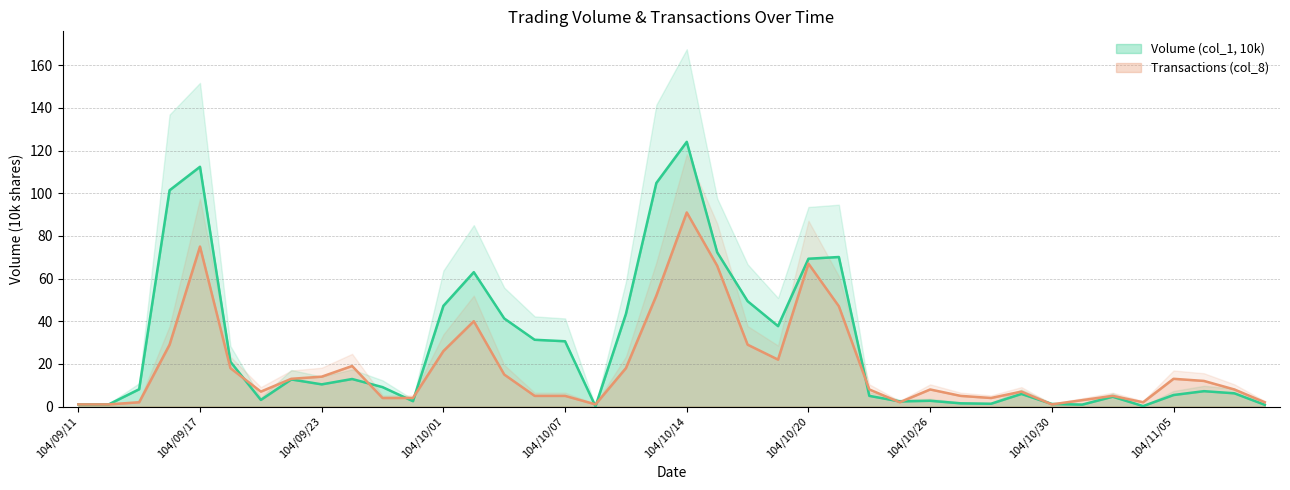

Rank the categories by Transactions (col_8) value from highest to lowest.

104/10/14, 104/09/17, 104/10/20, 104/10/15, 104/10/13, 104/10/21, 104/10/02, 104/09/16, 104/10/16, 104/10/01, 104/10/19, 104/09/24, 104/09/18, 104/10/12, 104/10/05, 104/09/23, 104/09/22, 104/11/05, 104/11/06, 104/10/22, 104/10/26, 104/11/09, 104/09/21, 104/10/29, 104/10/06, 104/10/07, 104/10/27, 104/11/03, 104/09/25, 104/09/30, 104/10/28, 104/11/02, 104/09/15, 104/10/23, 104/11/04, 104/11/10, 104/09/11, 104/09/14, 104/10/08, 104/10/30